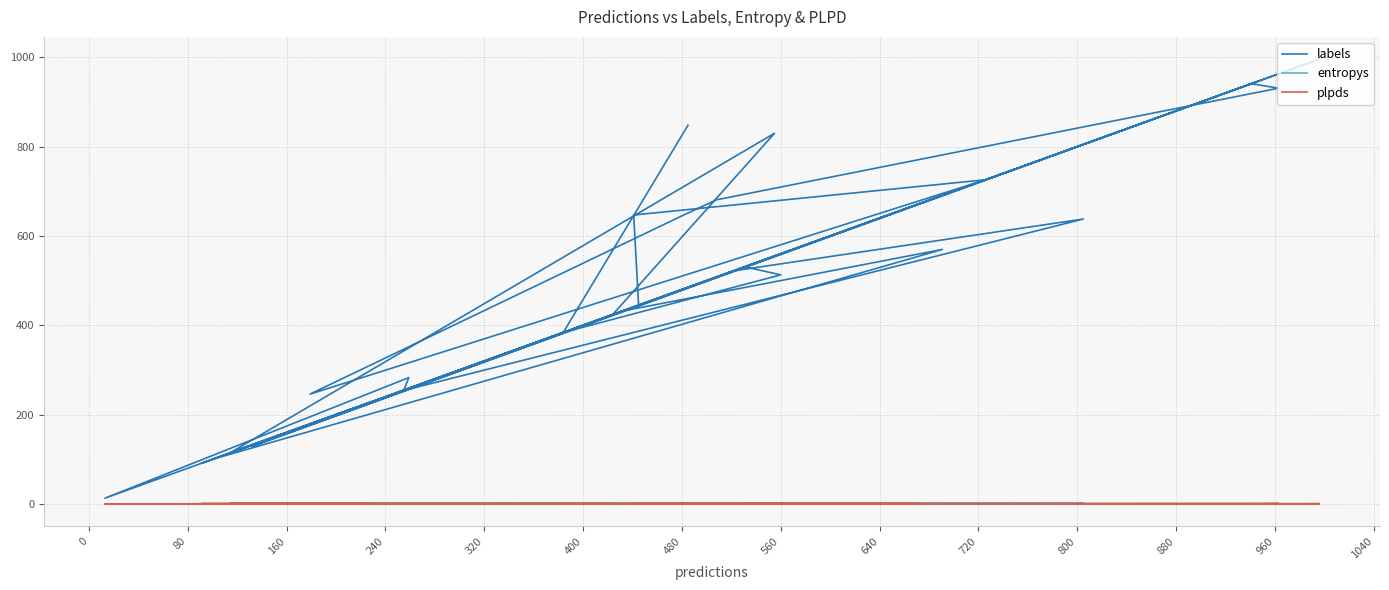

True or false: plpds and labels cross at least once.

False